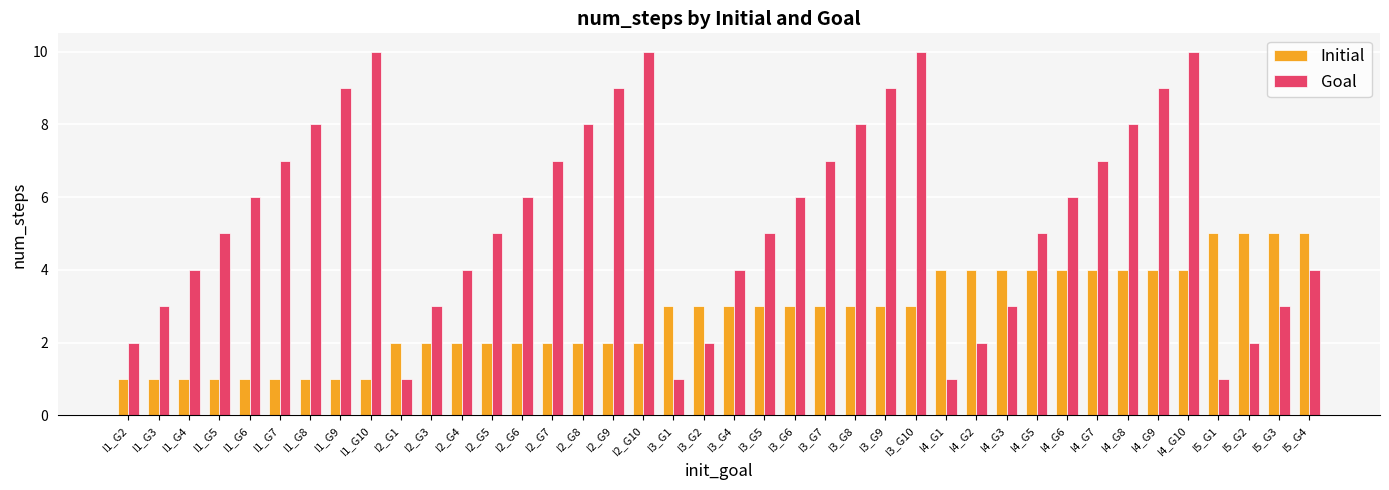

Count the Goal values in the range 3 to 8.

24